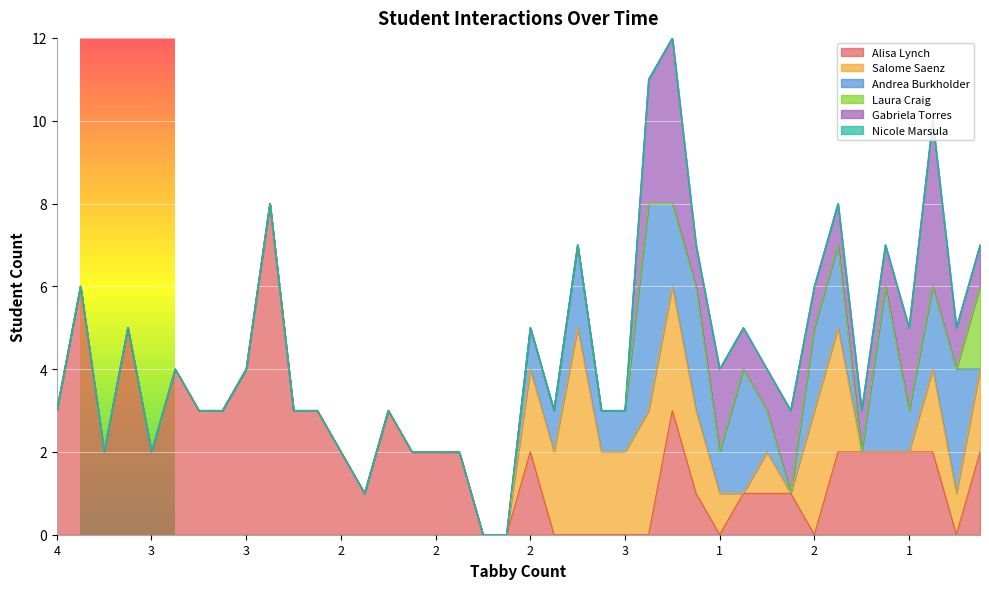

Reading left to right, what are all the values shown in this chart?

Alisa Lynch: 0=3	1=6	2=2	3=5	4=2	5=4	6=3	7=3	8=4	9=8	10=3	11=3	12=2	13=1	14=3	15=2	16=2	17=2	18=0	19=0	20=2	21=0	22=0	23=0	24=0	25=0	26=3	27=1	28=0	29=1	30=1	31=1	32=0	33=2	34=2	35=2	36=2	37=2	38=0	39=2
Salome Saenz: 0=0	1=0	2=0	3=0	4=0	5=0	6=0	7=0	8=0	9=0	10=0	11=0	12=0	13=0	14=0	15=0	16=0	17=0	18=0	19=0	20=2	21=2	22=5	23=2	24=2	25=3	26=3	27=2	28=1	29=0	30=1	31=0	32=3	33=3	34=0	35=0	36=0	37=2	38=1	39=2
Andrea Burkholder: 0=0	1=0	2=0	3=0	4=0	5=0	6=0	7=0	8=0	9=0	10=0	11=0	12=0	13=0	14=0	15=0	16=0	17=0	18=0	19=0	20=1	21=1	22=2	23=1	24=1	25=5	26=2	27=3	28=1	29=3	30=1	31=0	32=2	33=2	34=0	35=4	36=1	37=2	38=3	39=0
Laura Craig: 0=0	1=0	2=0	3=0	4=0	5=0	6=0	7=0	8=0	9=0	10=0	11=0	12=0	13=0	14=0	15=0	16=0	17=0	18=0	19=0	20=0	21=0	22=0	23=0	24=0	25=0	26=0	27=0	28=0	29=0	30=0	31=0	32=0	33=0	34=0	35=0	36=0	37=0	38=0	39=2
Gabriela Torres: 0=0	1=0	2=0	3=0	4=0	5=0	6=0	7=0	8=0	9=0	10=0	11=0	12=0	13=0	14=0	15=0	16=0	17=0	18=0	19=0	20=0	21=0	22=0	23=0	24=0	25=3	26=4	27=1	28=2	29=1	30=1	31=2	32=1	33=1	34=1	35=1	36=2	37=4	38=1	39=1
Nicole Marsula: 0=0	1=0	2=0	3=0	4=0	5=0	6=0	7=0	8=0	9=0	10=0	11=0	12=0	13=0	14=0	15=0	16=0	17=0	18=0	19=0	20=0	21=0	22=0	23=0	24=0	25=0	26=0	27=0	28=0	29=0	30=0	31=0	32=0	33=0	34=0	35=0	36=0	37=0	38=0	39=0